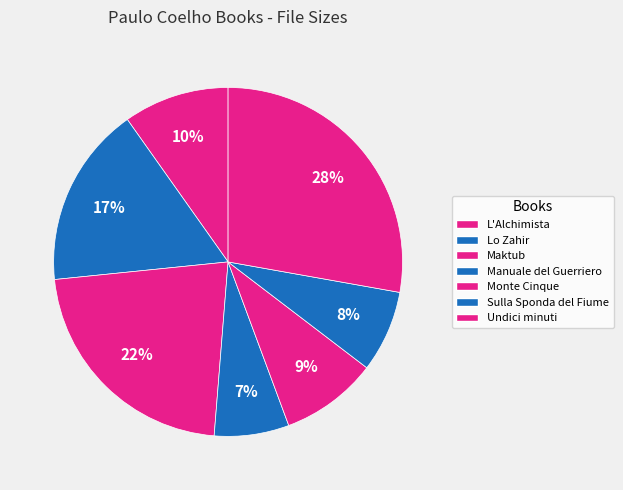

Is the sum of Lo Zahir and L'Alchimista greater than half?

No